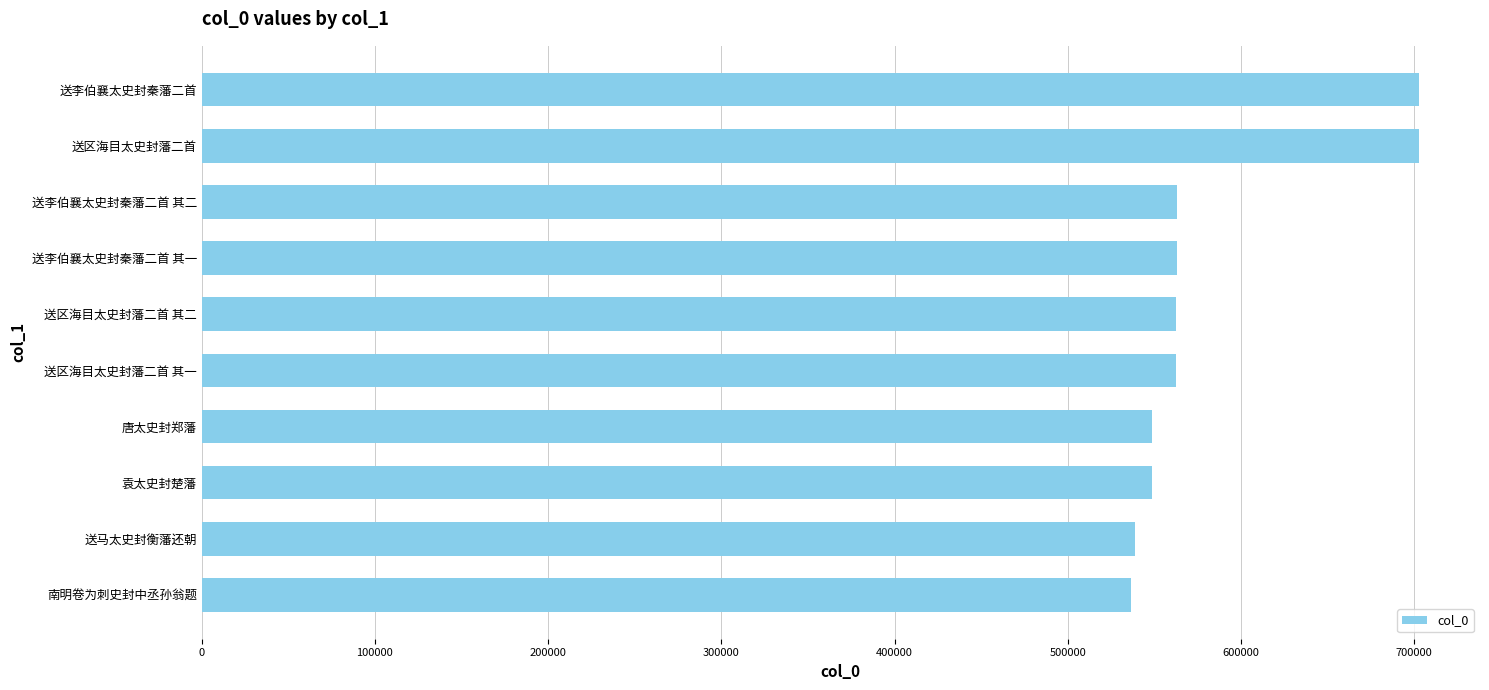

How many values are below 562712?

5